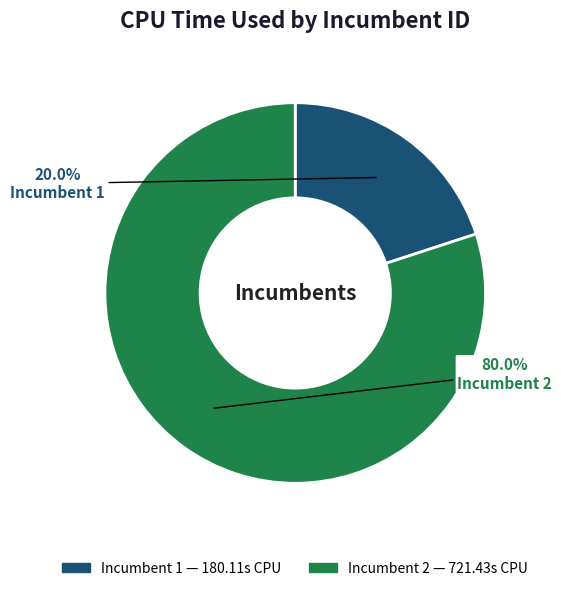

Which category has the smallest portion of the pie?

Incumbent 1 (row 1)